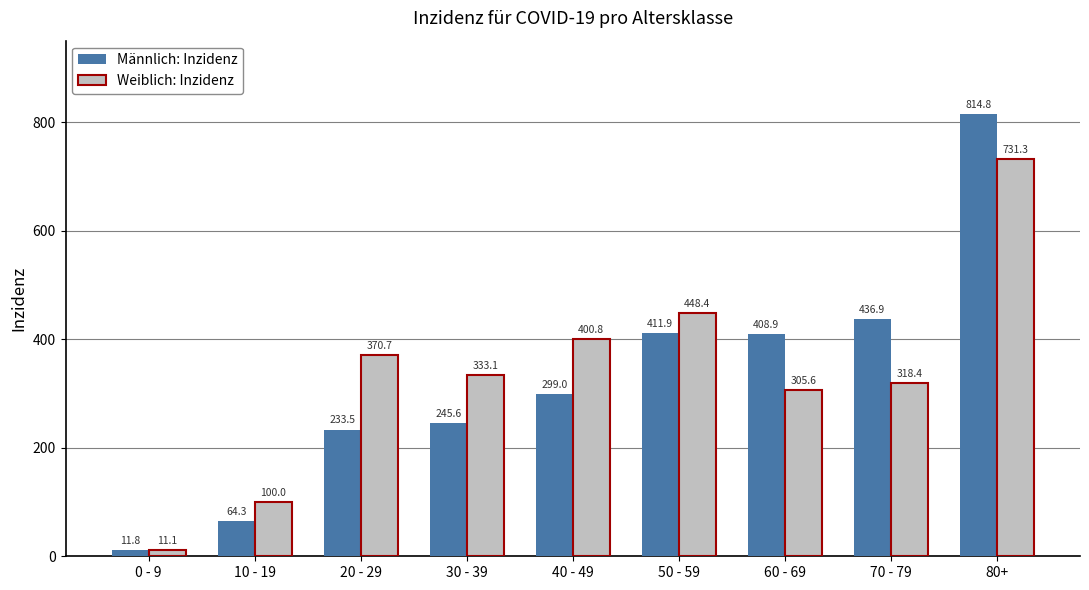

True or false: Weiblich: Inzidenz has a value of 507.7 at 80+.

False